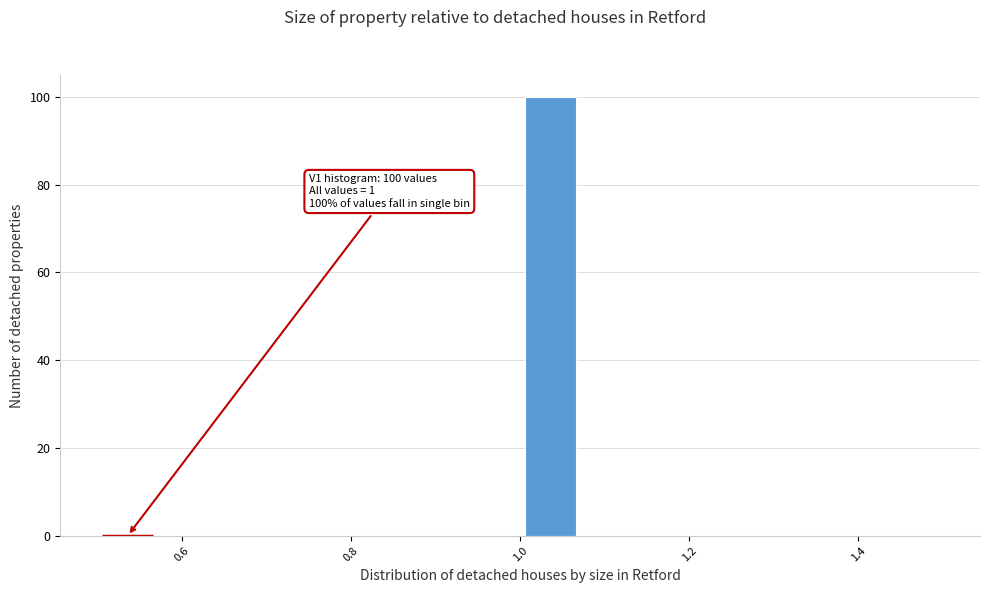

Around what value on the x-axis is the tallest bar? Give the approximate position of its centre, as read against the axis.

1.04